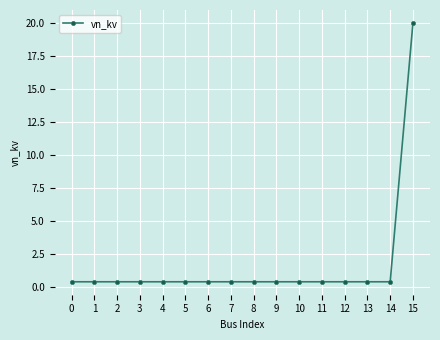

What is the change in value from 7 to 15?

+19.6